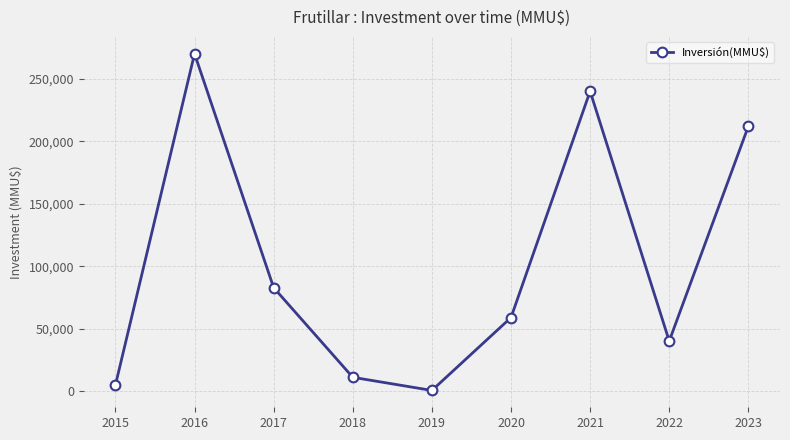

Reading left to right, transcribe all the data shown in this chart.

5000	270000	82900	11213	700	59000	240000	40200	212000